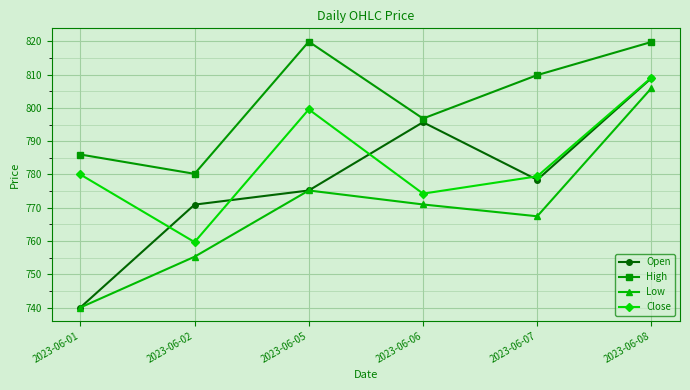

Which series changed the most between 2023-06-05 and 2023-06-06?

Close